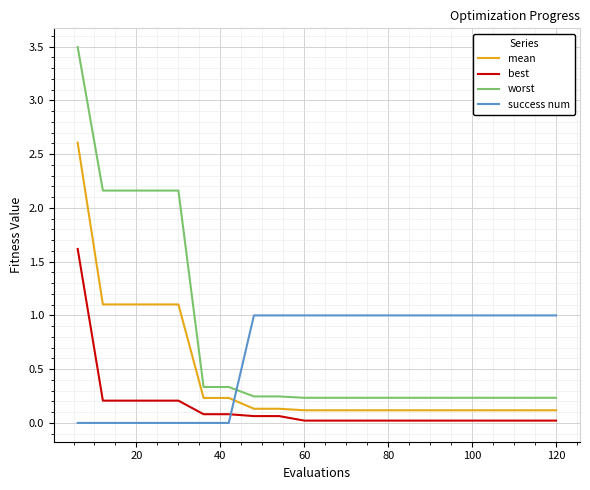

How many intersections are there between worst and success num?

1